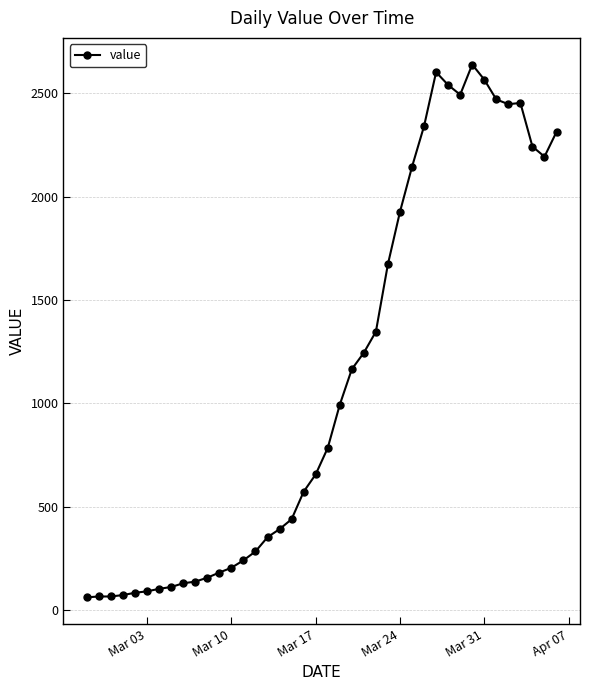

What is the smallest value displayed?

61